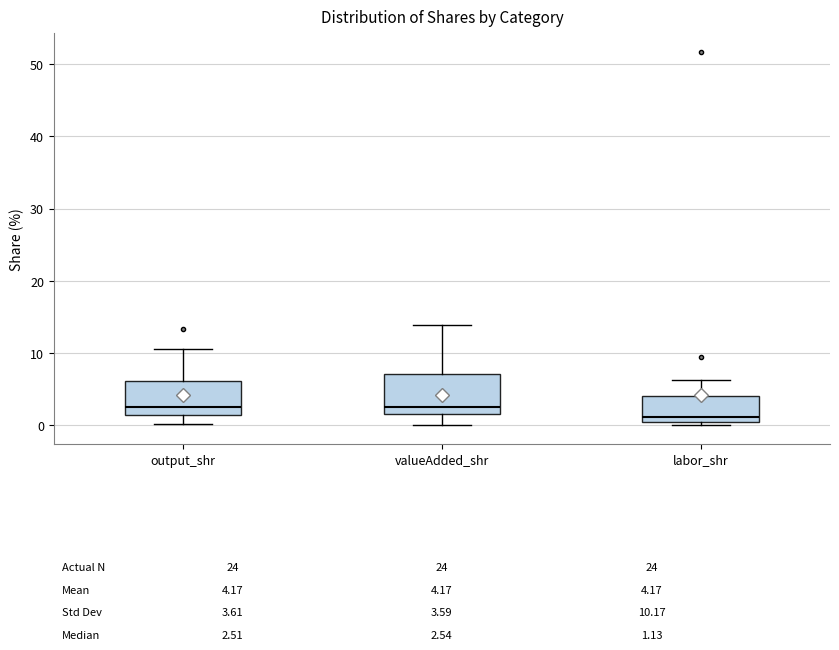

Reading left to right, transcribe this box plot: for each box, give where its median line is, the range the box spans, and where its two whiskers end, as read against the y-axis. The values are not printed on the chart, so give them approximately, as read against the axis.

output_shr: median 3, box 1 to 6, whiskers 0 to 11
valueAdded_shr: median 3, box 2 to 7, whiskers 0 to 14
labor_shr: median 1 (just above the box's lower edge), box 1 to 4, whiskers 0 to 6